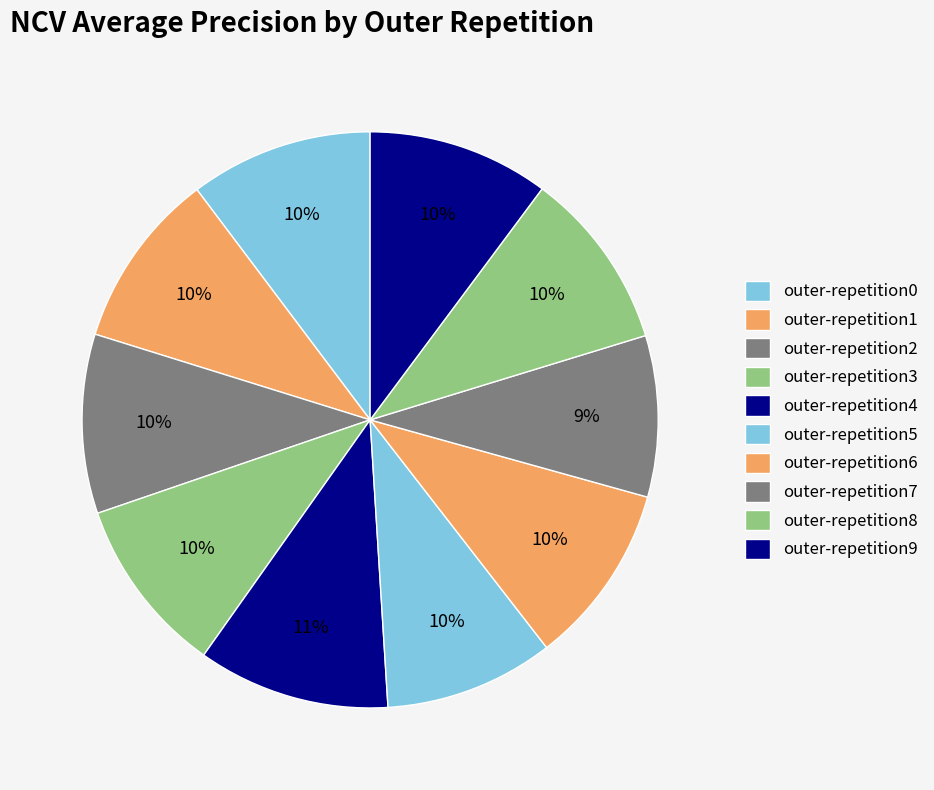

What percentage do outer-repetition7 and outer-repetition9 together represent?

19.2%